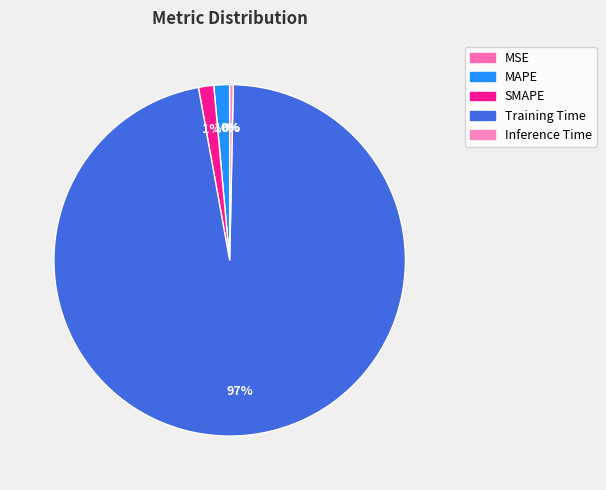

The MAPE slice represents 1% of the pie. True or false?

True